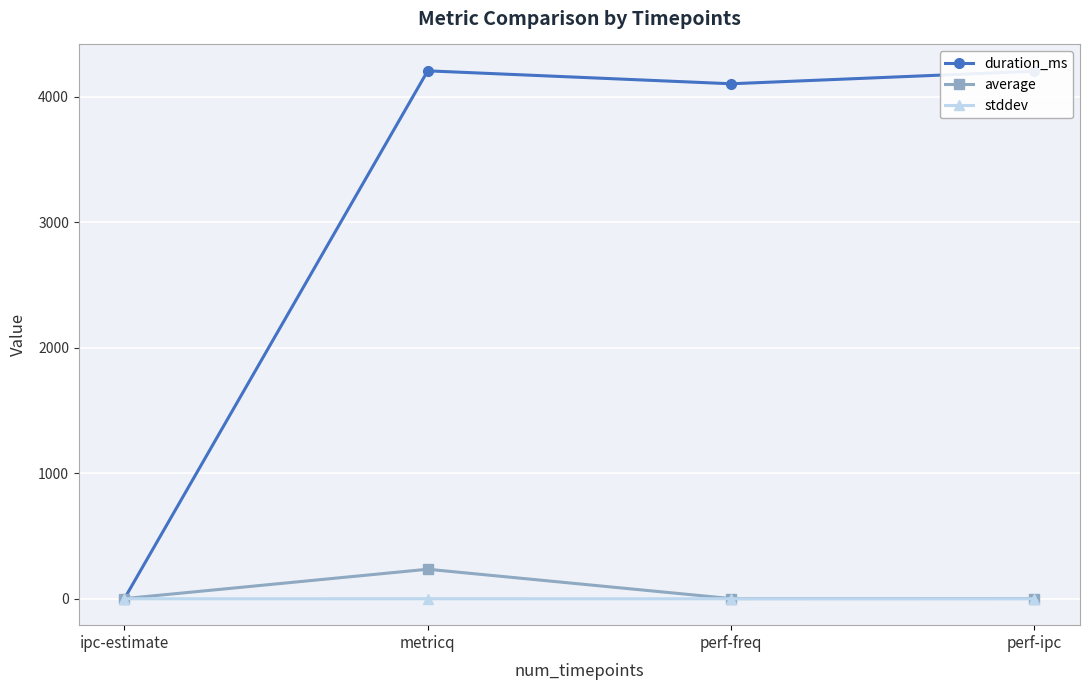

What is the label of the 3rd point from the left?

perf-freq